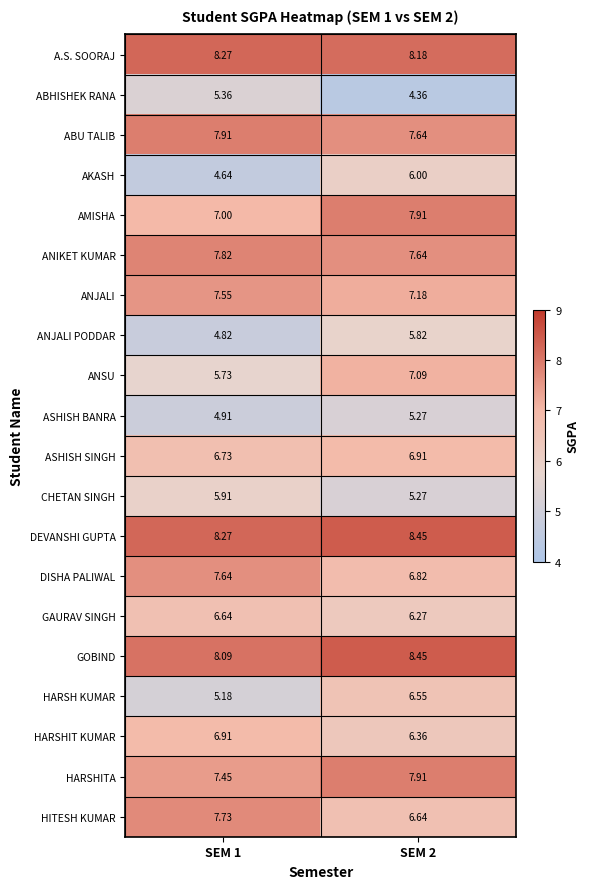

Between SEM 1 and SEM 2, which series saw the biggest shift?

HARSH KUMAR